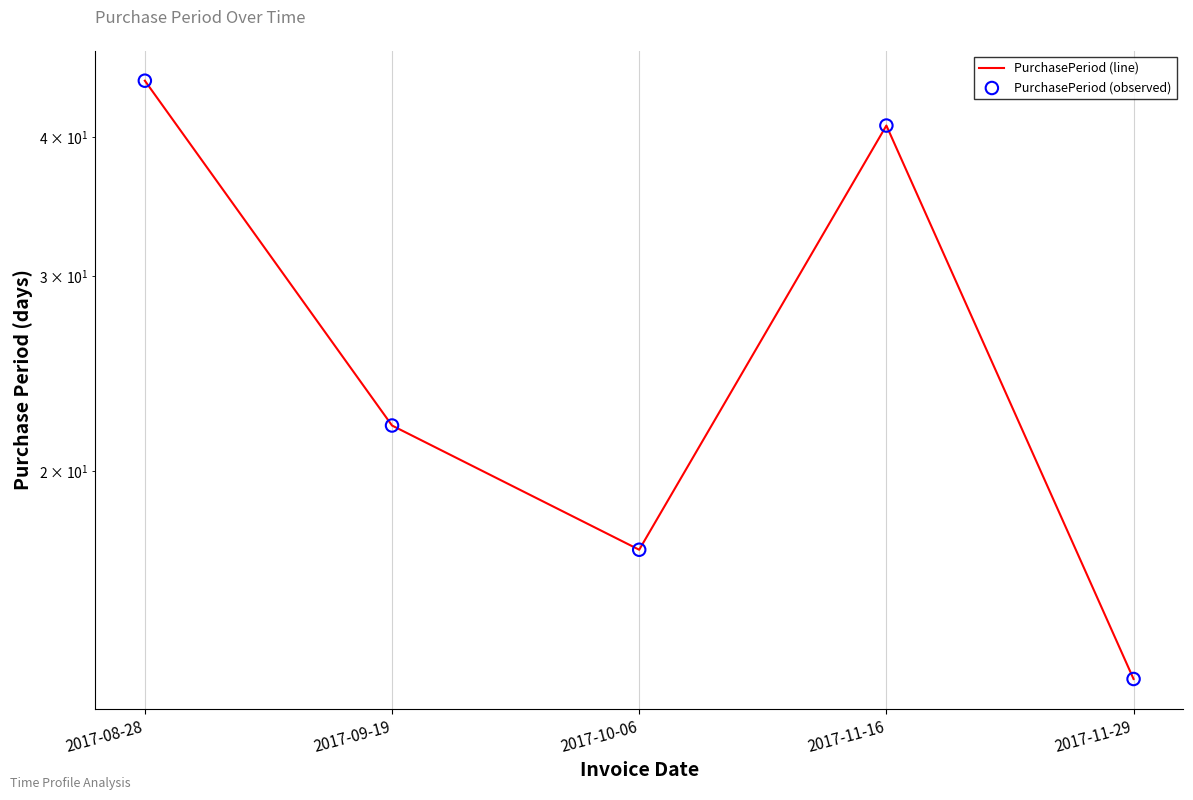

Which series contains the lowest Y value?

PurchasePeriod (line)